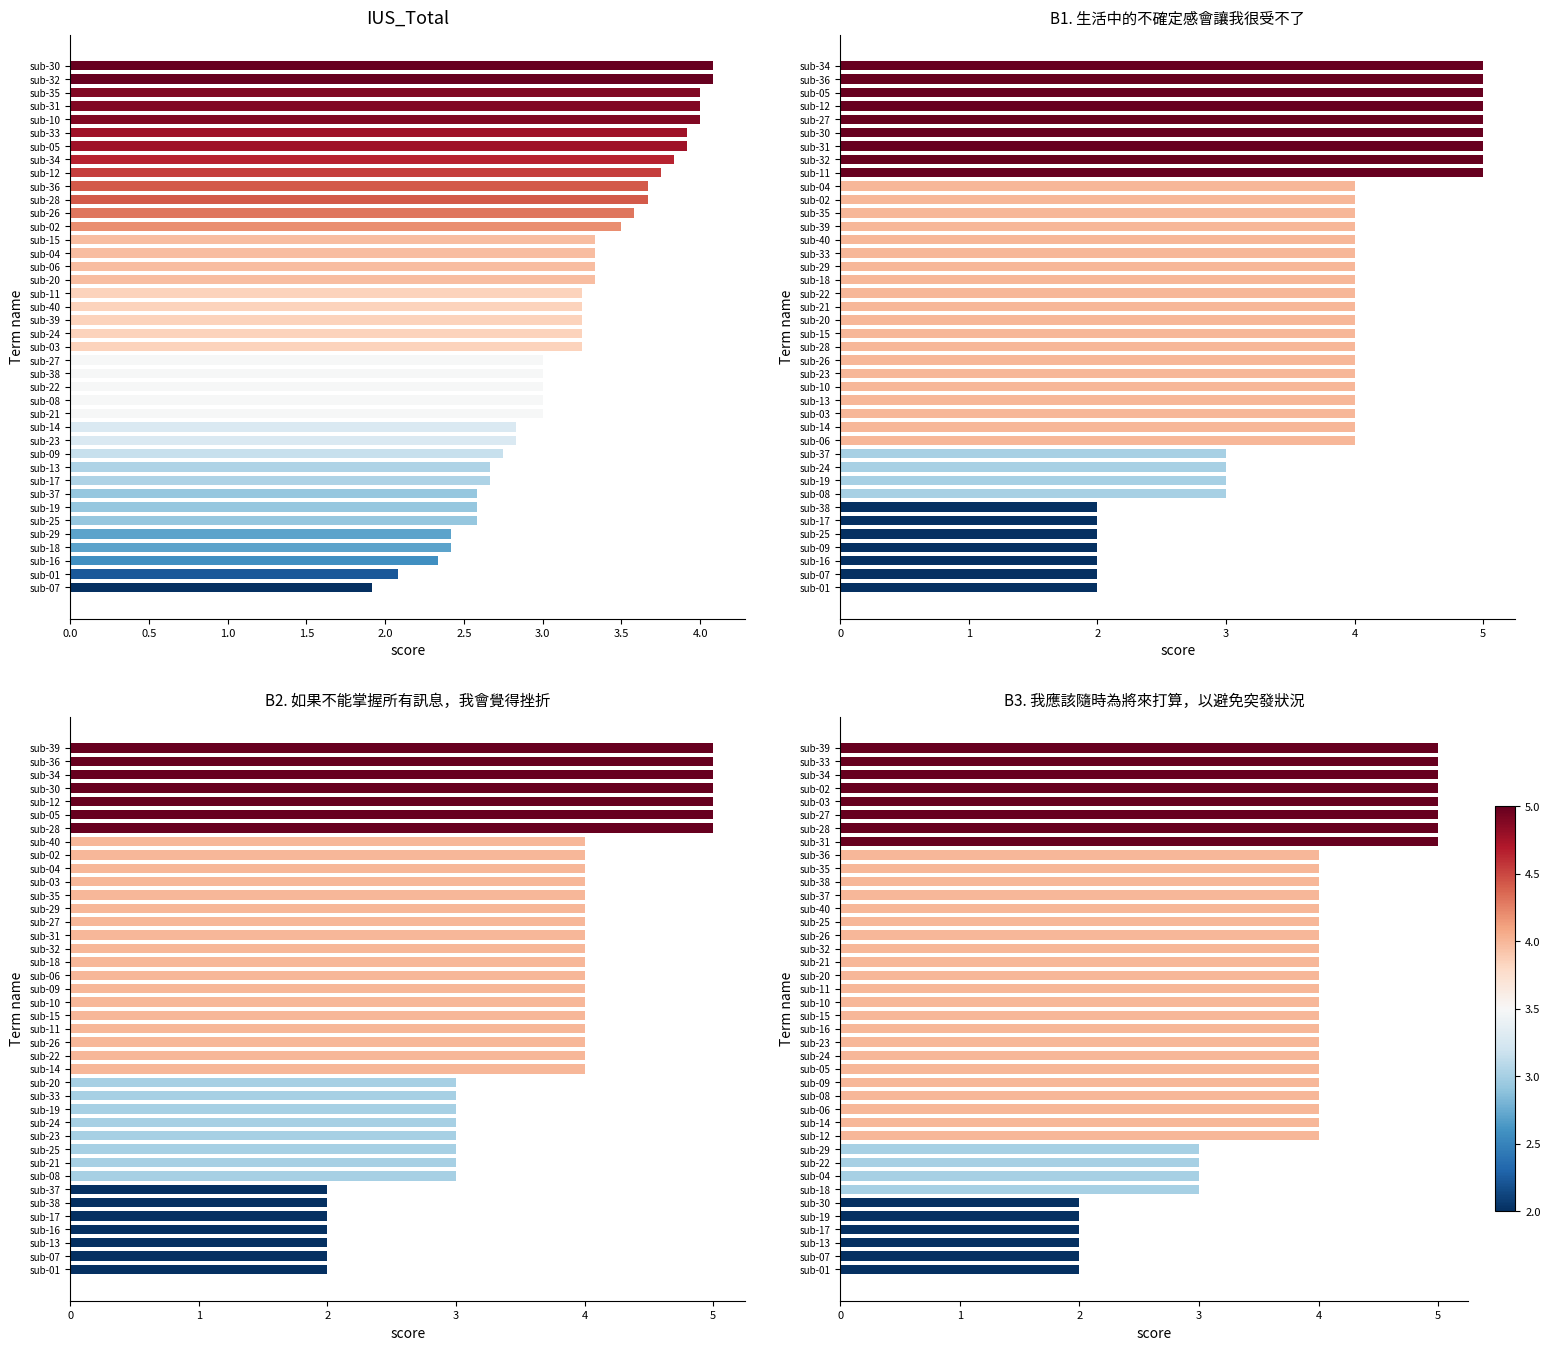

At which category is the sum across all series the highest?

38